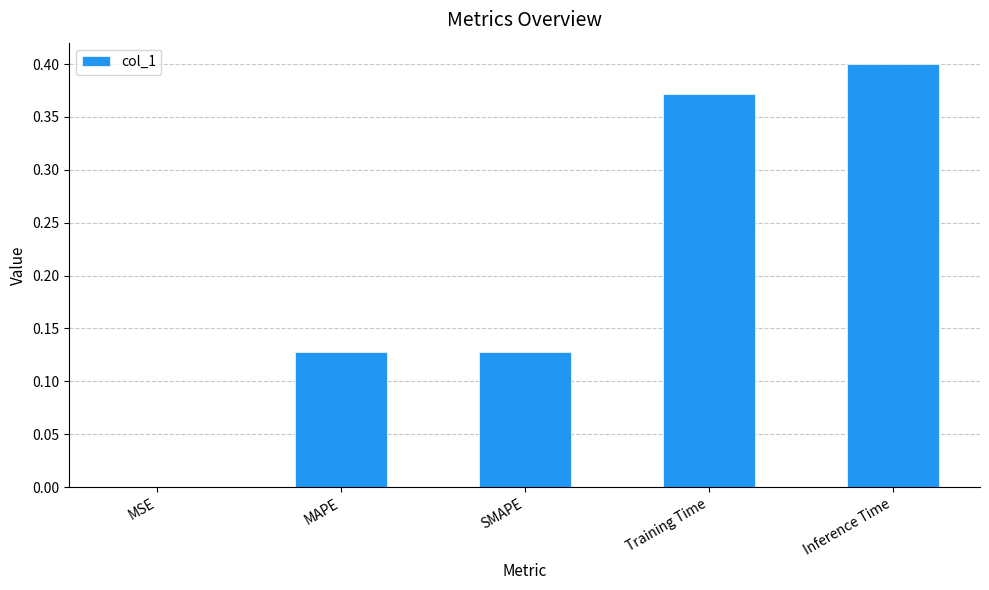

Is it true that the value at MSE is 0.0?

True